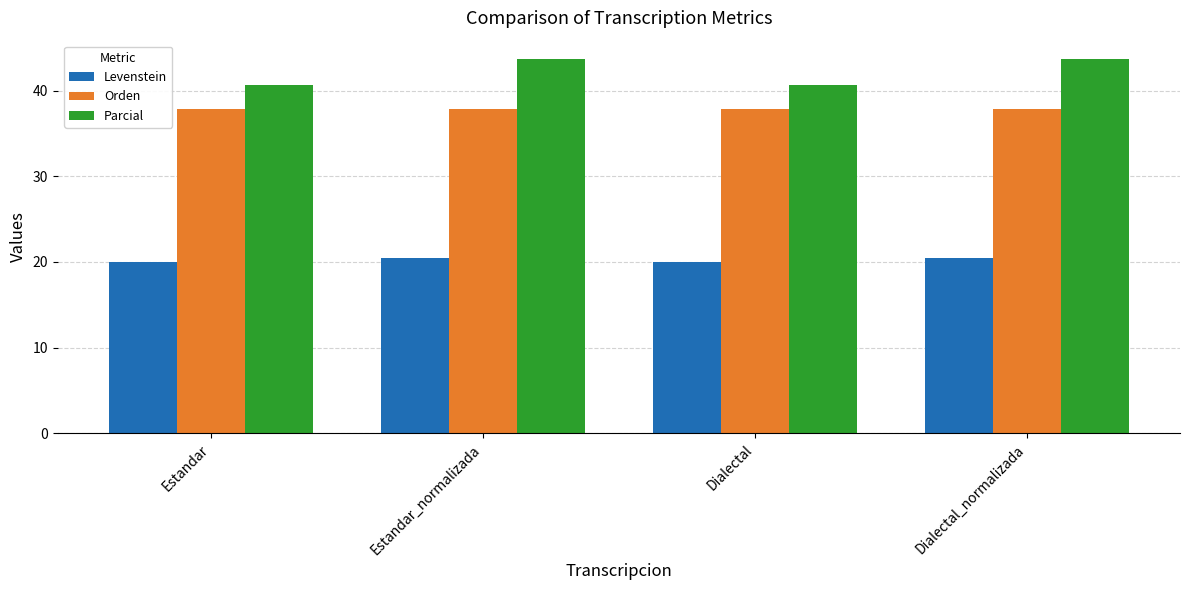

Reading left to right, what are all the values shown in this chart?

Levenstein: Estandar=20.0	Estandar_normalizada=20.5	Dialectal=20.0	Dialectal_normalizada=20.5
Orden: Estandar=37.8	Estandar_normalizada=37.8	Dialectal=37.8	Dialectal_normalizada=37.8
Parcial: Estandar=40.7	Estandar_normalizada=43.6	Dialectal=40.7	Dialectal_normalizada=43.6